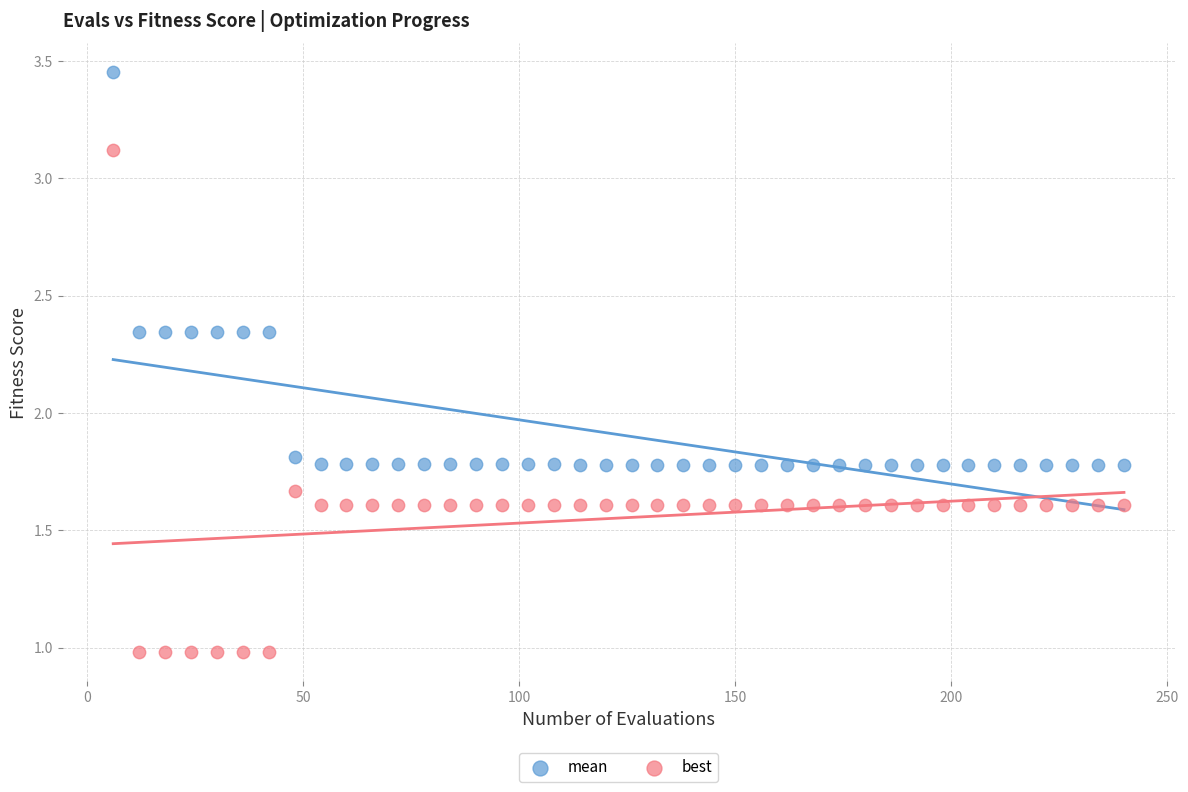

What are all the series names shown in the legend?

mean, best